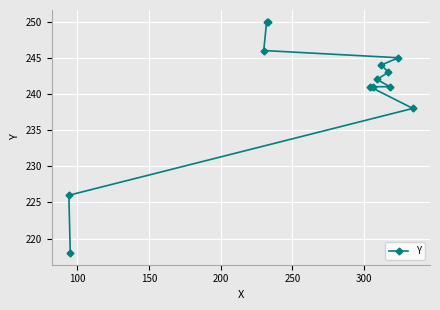

What is the difference between the maximum and second lowest values?

24